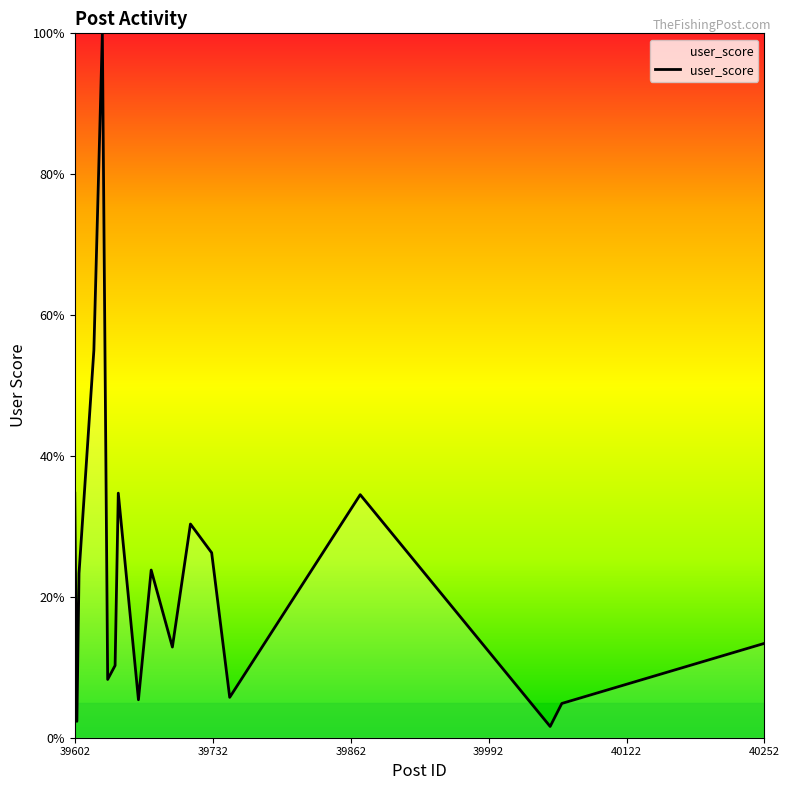

What is the difference between the maximum and minimum values?

98.4